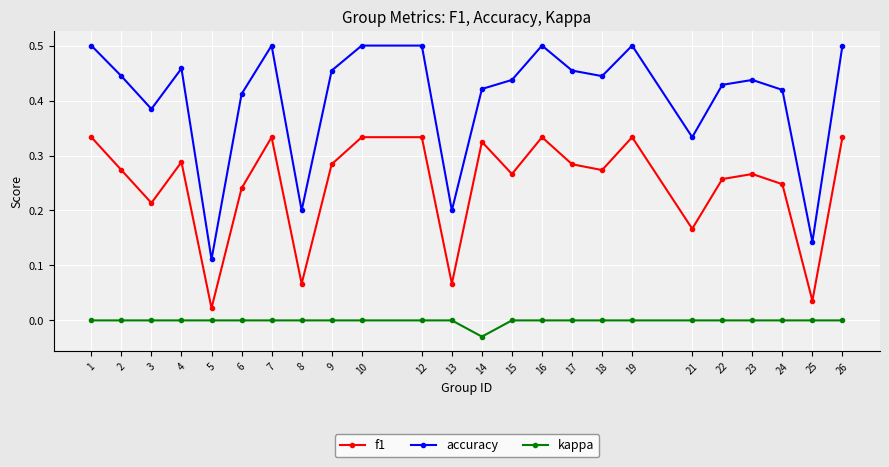

Rank the series by their maximum value, from highest to lowest.

accuracy, f1, kappa